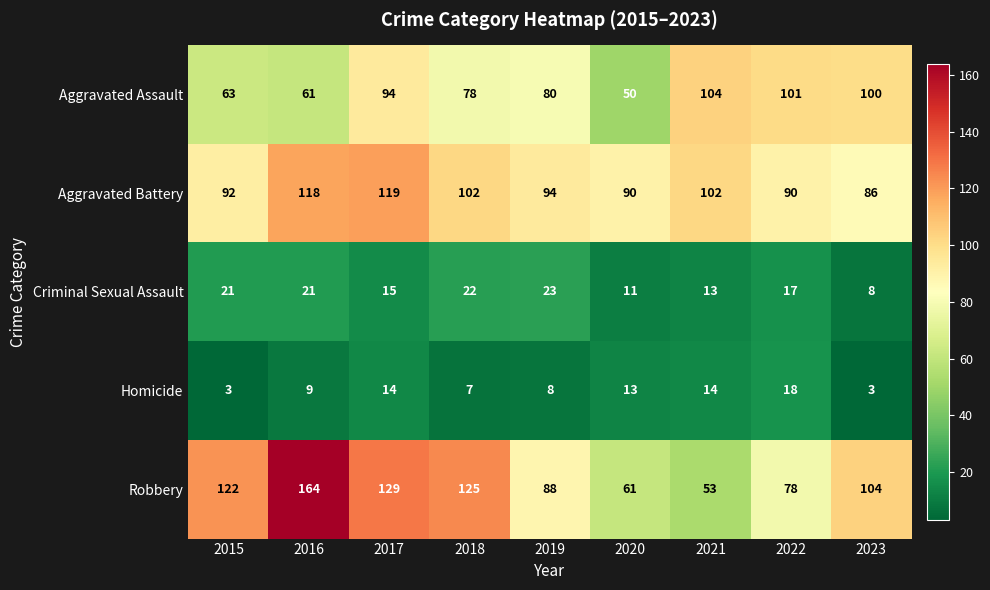

The Criminal Sexual Assault series shows 21 at 2021. True or false?

False